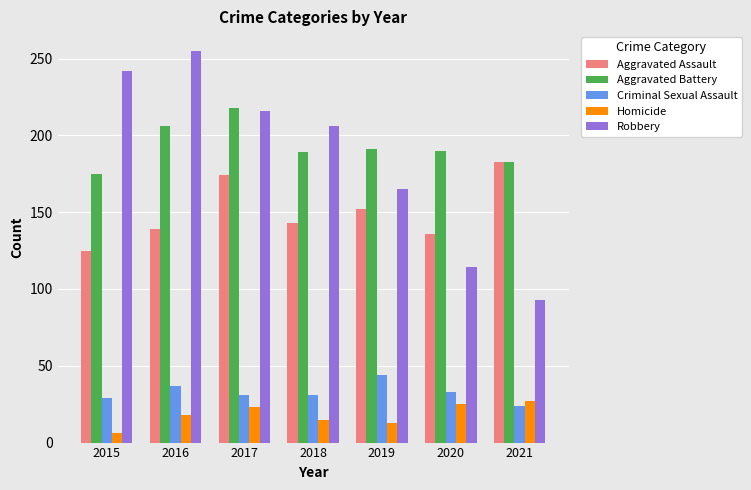

How many series are shown in this chart?

5